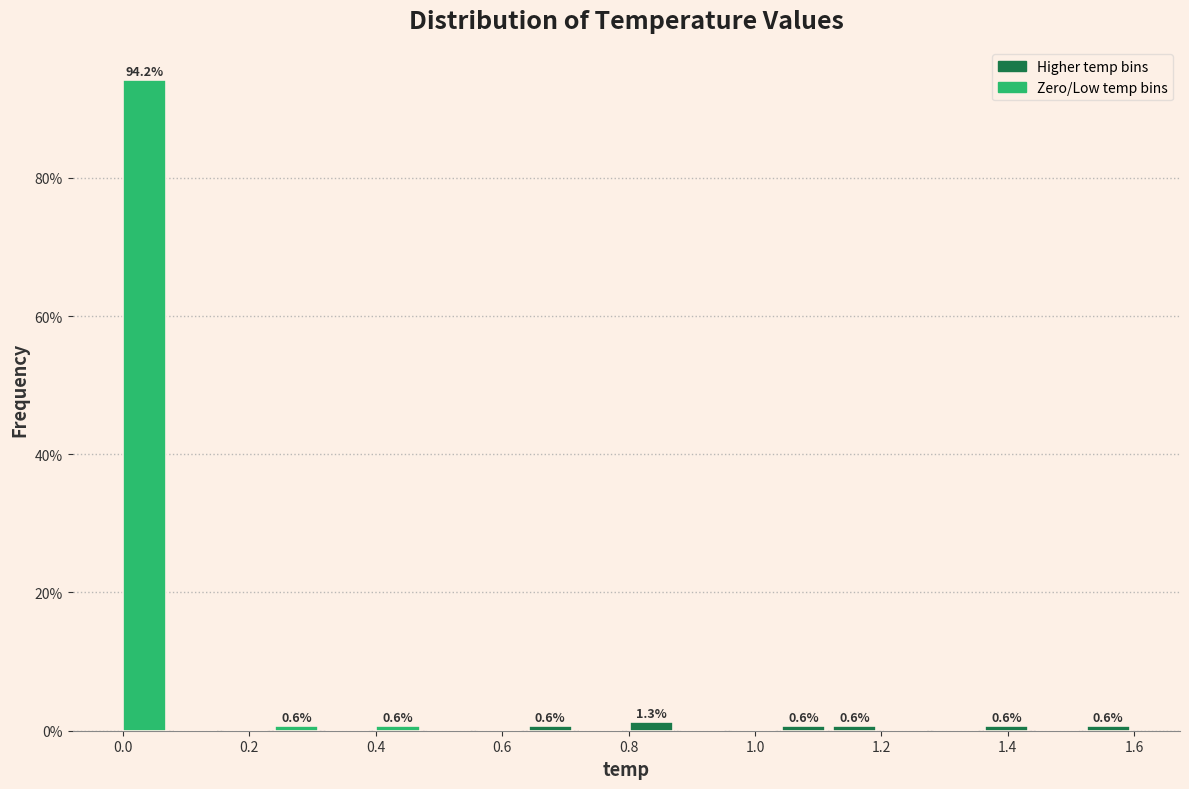

Which range on the x-axis has the tallest bar?

0.00 to 0.08